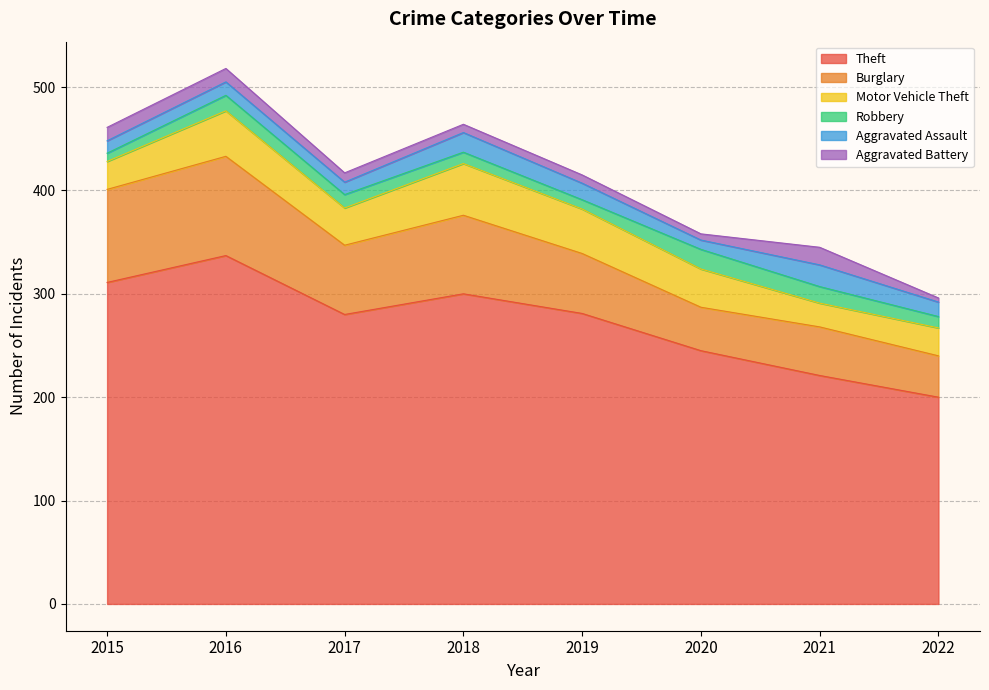

Does the chart display data point markers on the line(s)?

No